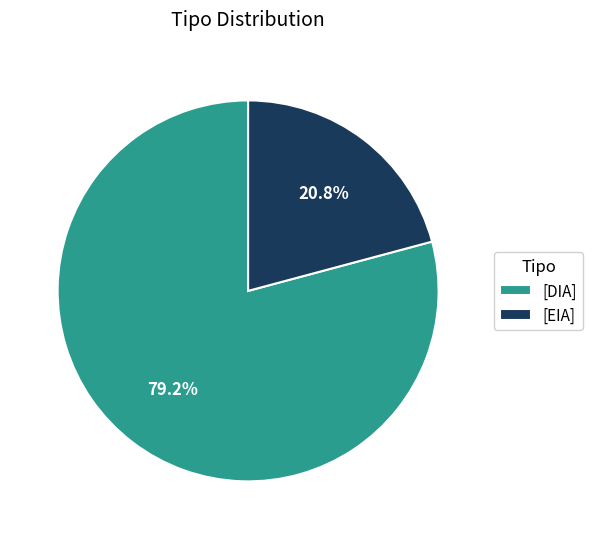

Rank the categories by value from lowest to highest.

[EIA], [DIA]